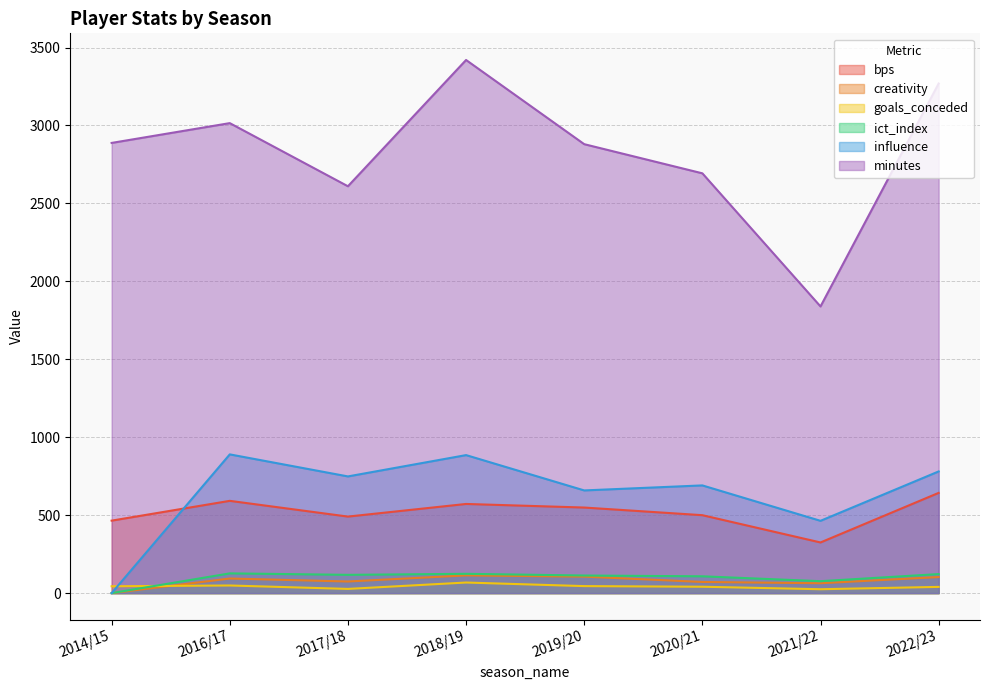

Does the chart have visible grid lines?

Yes